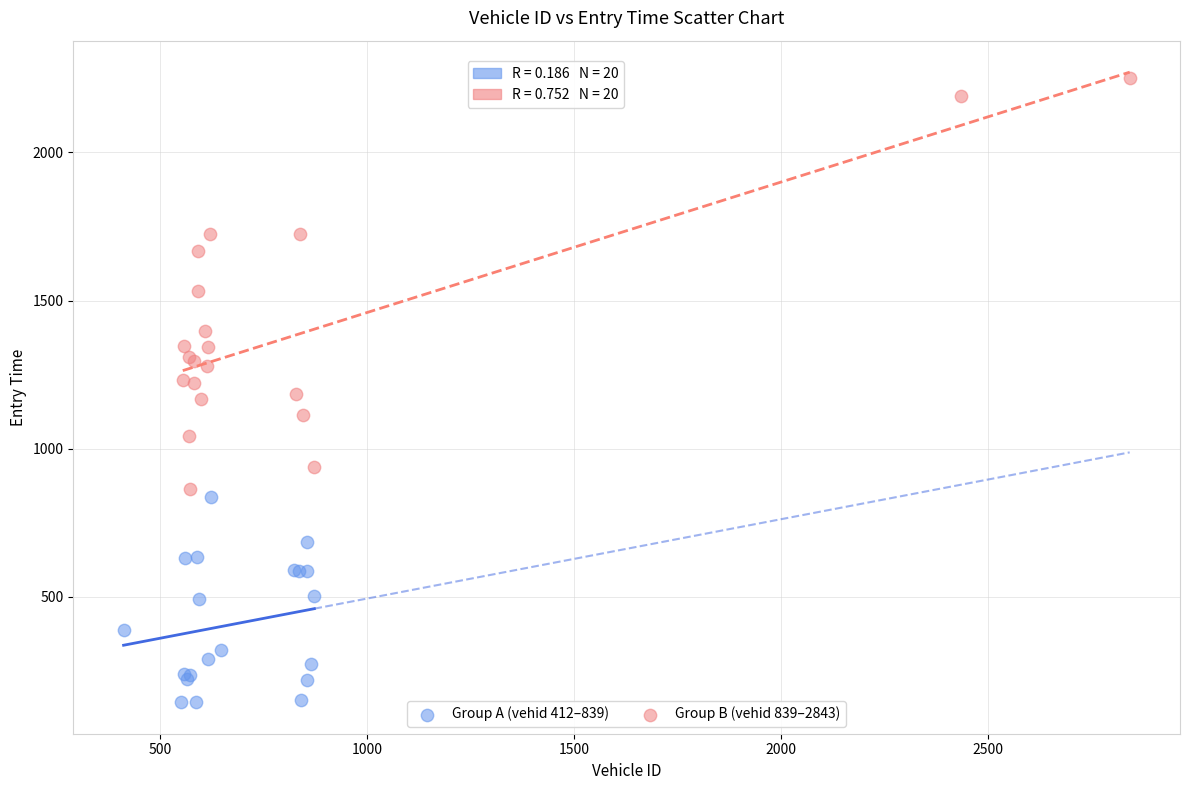

Which series reaches the maximum Y coordinate?

Group B (vehid 839–2843)